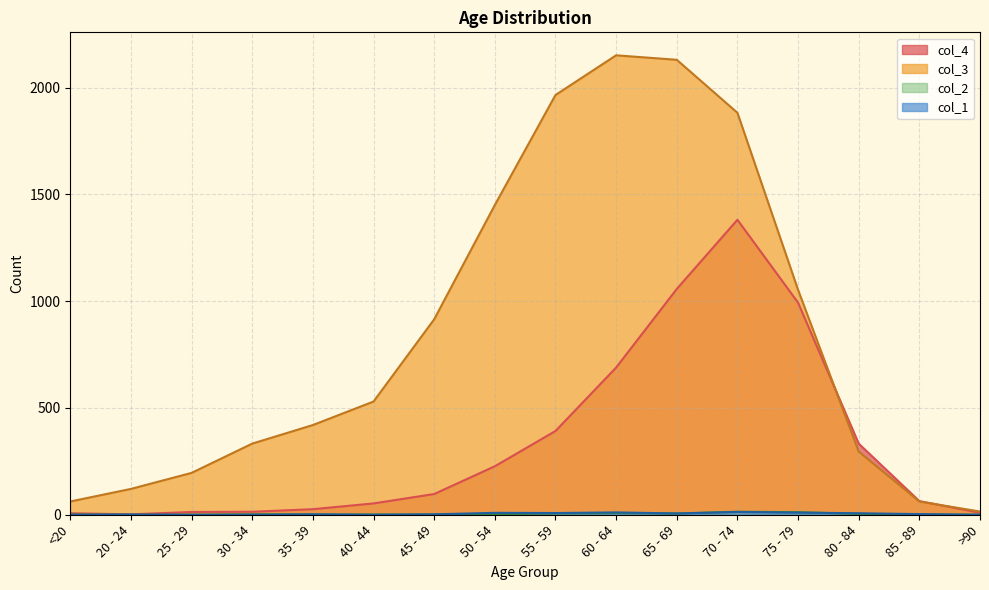

At which label does col_4 reach its peak?

70 - 74